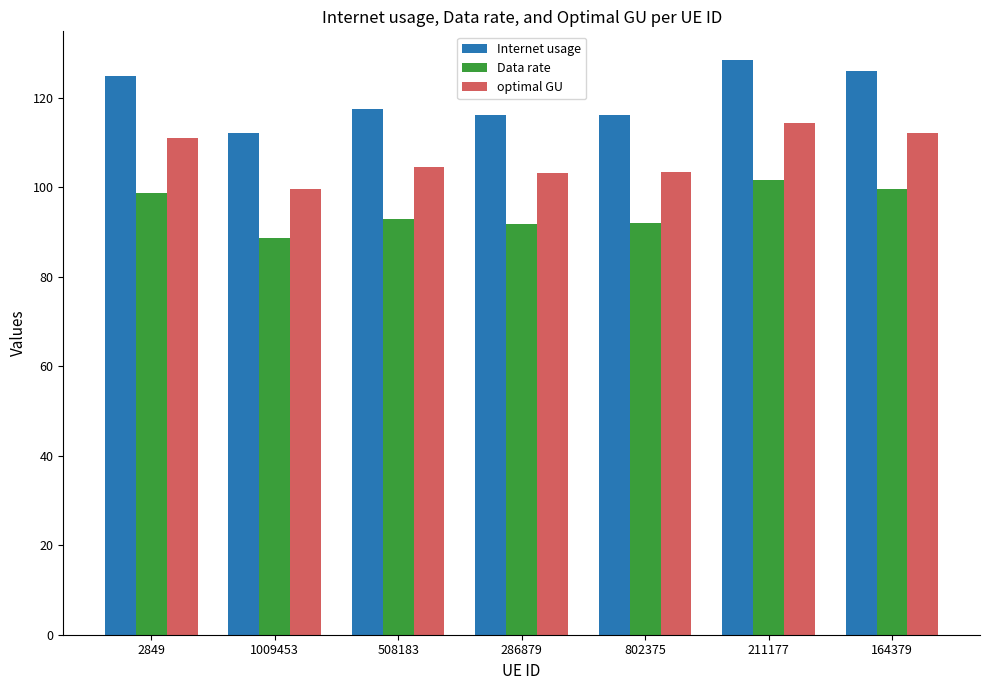

Count the number of categories in the chart.

7